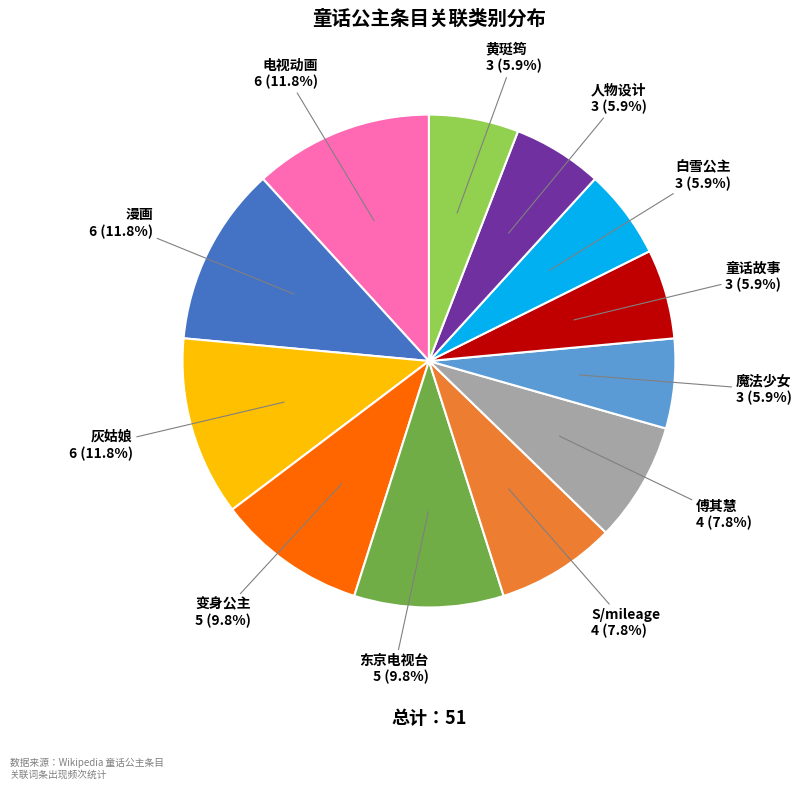

What portion of the pie excludes 电视动画?

88.2%